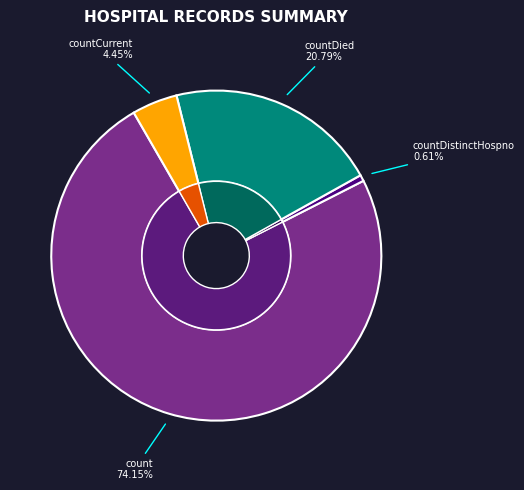

True or false: countDistinctHospno accounts for 9% of the total.

False